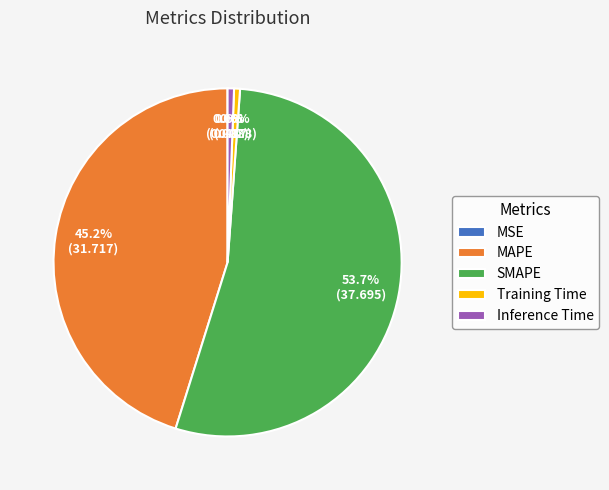

Is it true that Training Time is 1% of the pie?

True